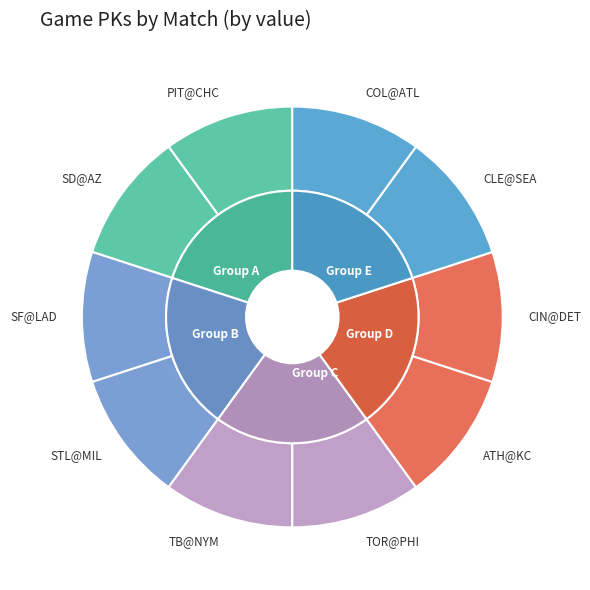

How many slices are in this pie chart?

10